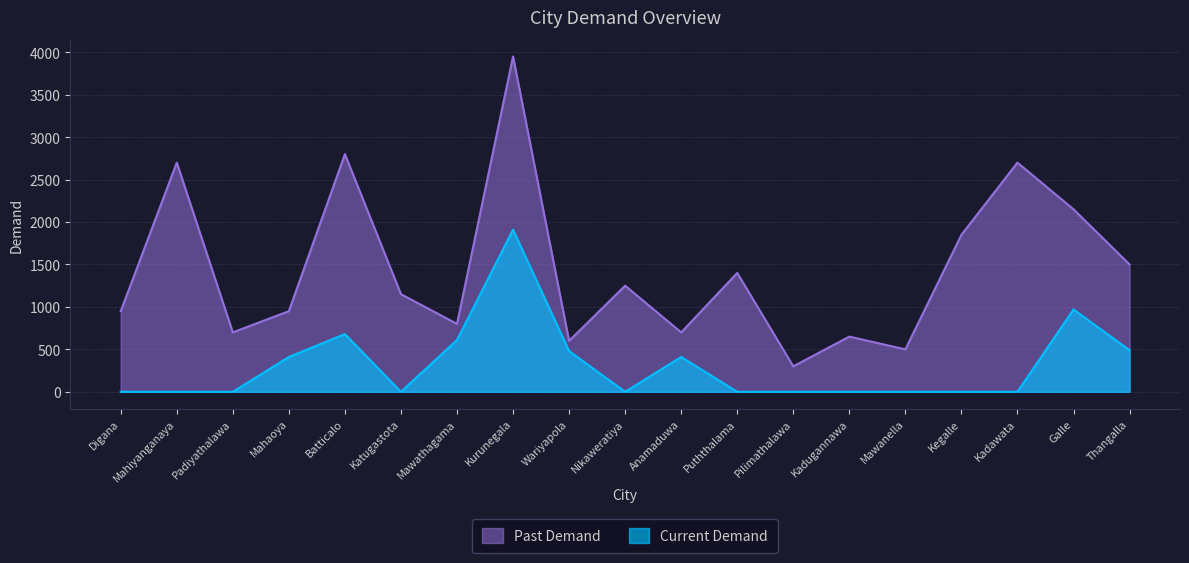

How many categories are shown in the chart?

19